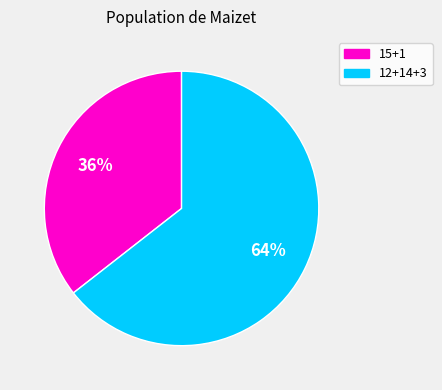

Does any single category account for the majority?

Yes